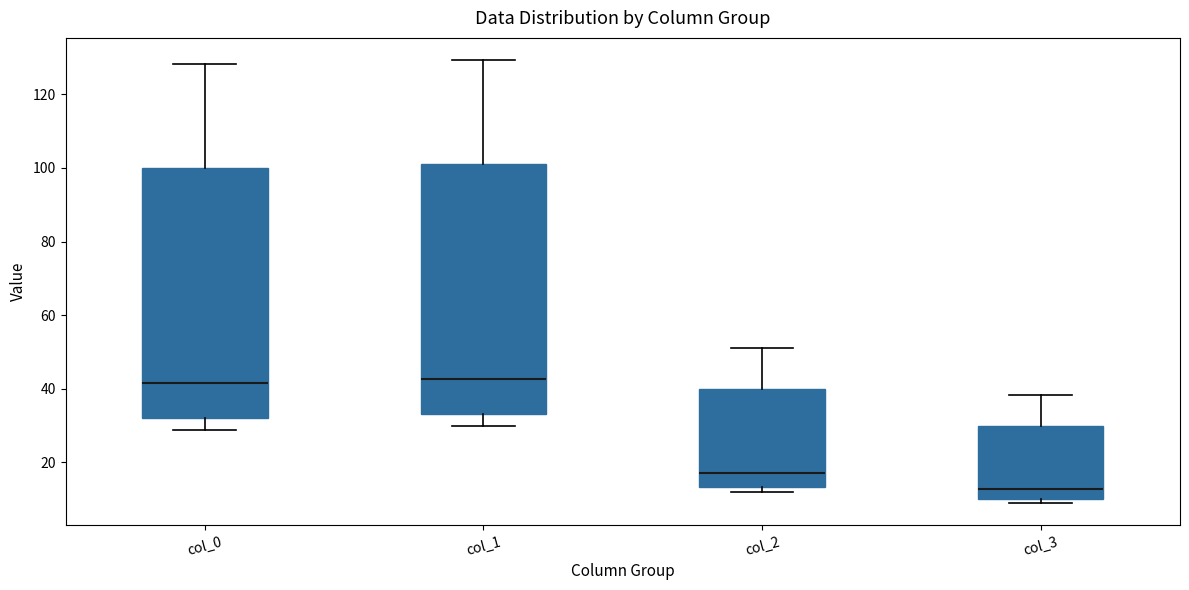

Reading left to right, read every box against the y-axis: the position of its median line, the range the box covers, and the ends of its whiskers. The values are not printed on the chart, so give them approximately, as read against the axis.

col_0: median 42, box 32 to 100, whiskers 28 to 128
col_1: median 42, box 34 to 102, whiskers 30 to 130
col_2: median 18, box 14 to 40, whiskers 12 to 52
col_3: median 12, box 10 to 30, whiskers 8 to 38